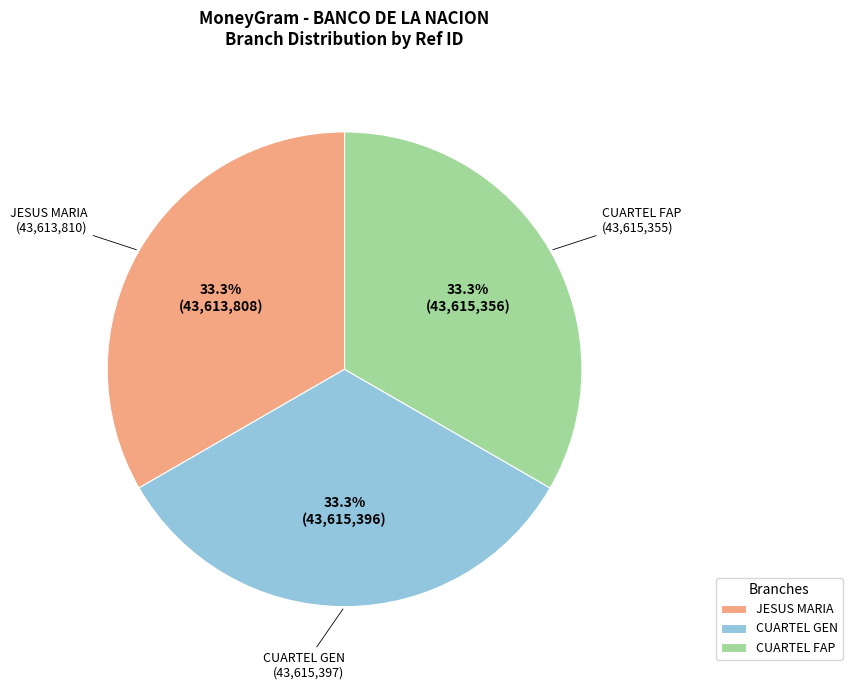

What is the ratio of the value at JESUS MARIA to the value at CUARTEL GEN?

1.0